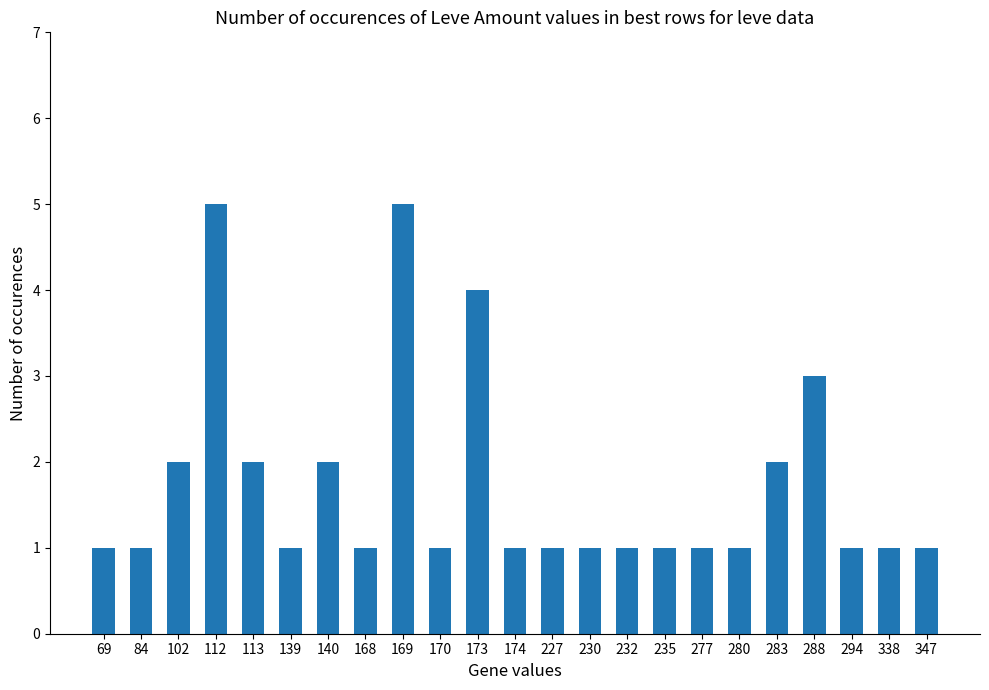

Reading right to left, extract all data points from this chart.

347=1	338=1	294=1	288=3	283=2	280=1	277=1	235=1	232=1	230=1	227=1	174=1	173=4	170=1	169=5	168=1	140=2	139=1	113=2	112=5	102=2	84=1	69=1